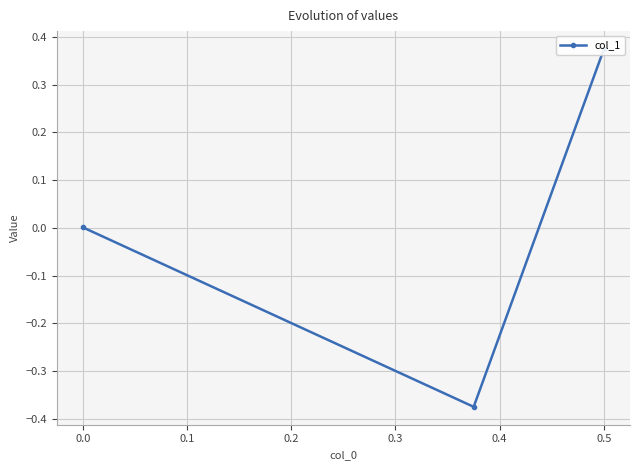

How many positive values are there?

2